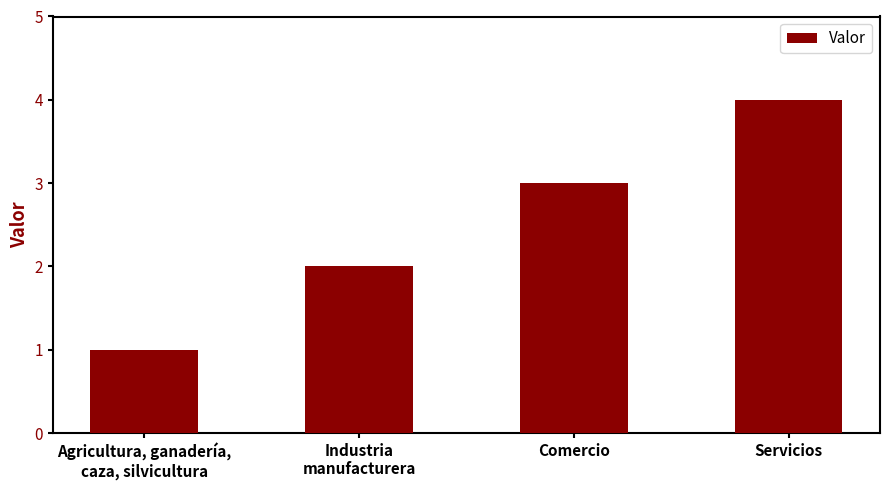

Reading left to right, extract all data points from this chart.

1	2	3	4